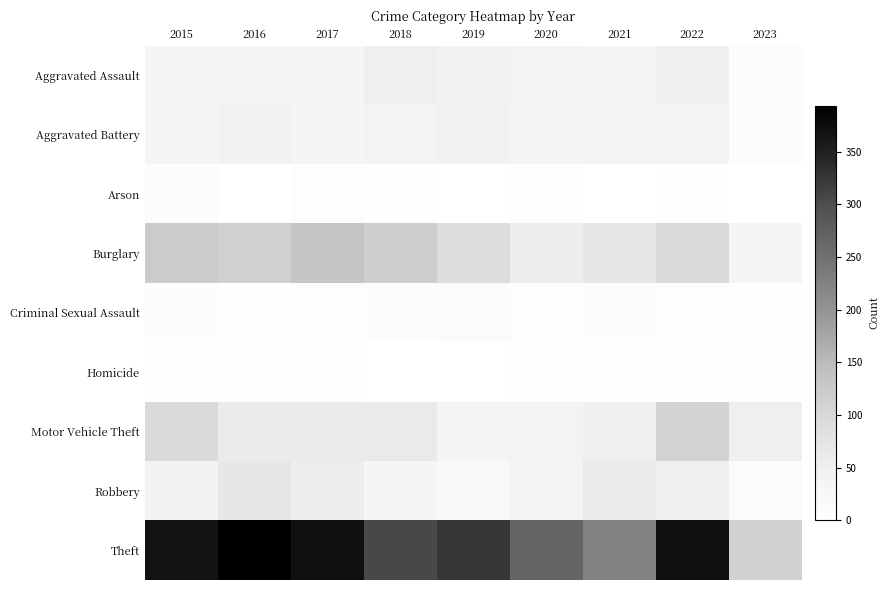

Reading left to right, transcribe all the data shown in this chart.

Aggravated Assault: 2015=32	2016=32	2017=32	2018=50	2019=43	2020=39	2021=32	2022=47	2023=9
Aggravated Battery: 2015=31	2016=41	2017=32	2018=37	2019=44	2020=35	2021=31	2022=36	2023=9
Arson: 2015=9	2016=1	2017=5	2018=2	2019=1	2020=6	2021=0	2022=2	2023=1
Burglary: 2015=123	2016=113	2017=133	2018=117	2019=92	2020=56	2021=67	2022=94	2023=33
Criminal Sexual Assault: 2015=9	2016=2	2017=7	2018=9	2019=11	2020=6	2021=10	2022=7	2023=3
Homicide: 2015=3	2016=2	2017=2	2018=0	2019=0	2020=4	2021=2	2022=2	2023=2
Motor Vehicle Theft: 2015=96	2016=59	2017=59	2018=63	2019=35	2020=40	2021=49	2022=109	2023=52
Robbery: 2015=41	2016=69	2017=55	2018=33	2019=17	2020=40	2021=59	2022=50	2023=11
Theft: 2015=369	2016=394	2017=372	2018=305	2019=325	2020=267	2021=224	2022=371	2023=112